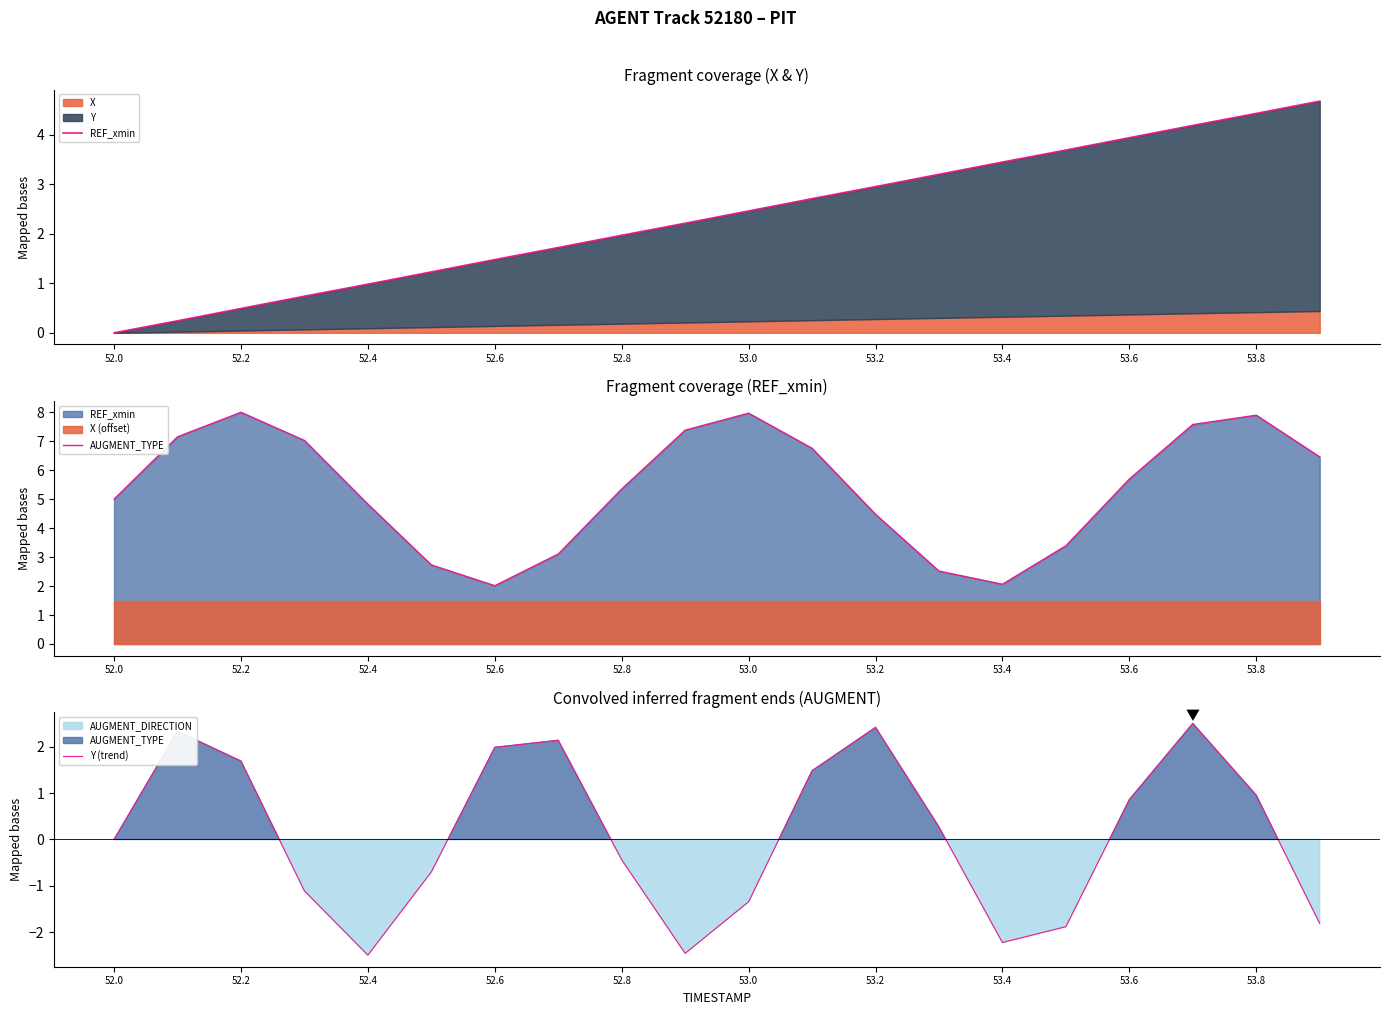

True or false: Y (trend) has a value of 3.2 at 52.0.

False